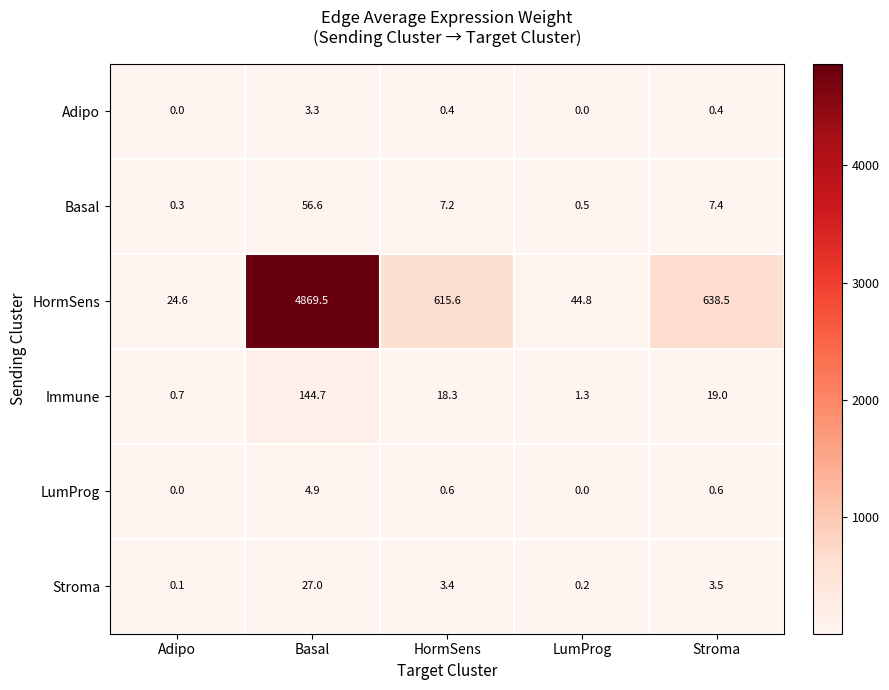

What is the total value across all series at Adipo?

25.7